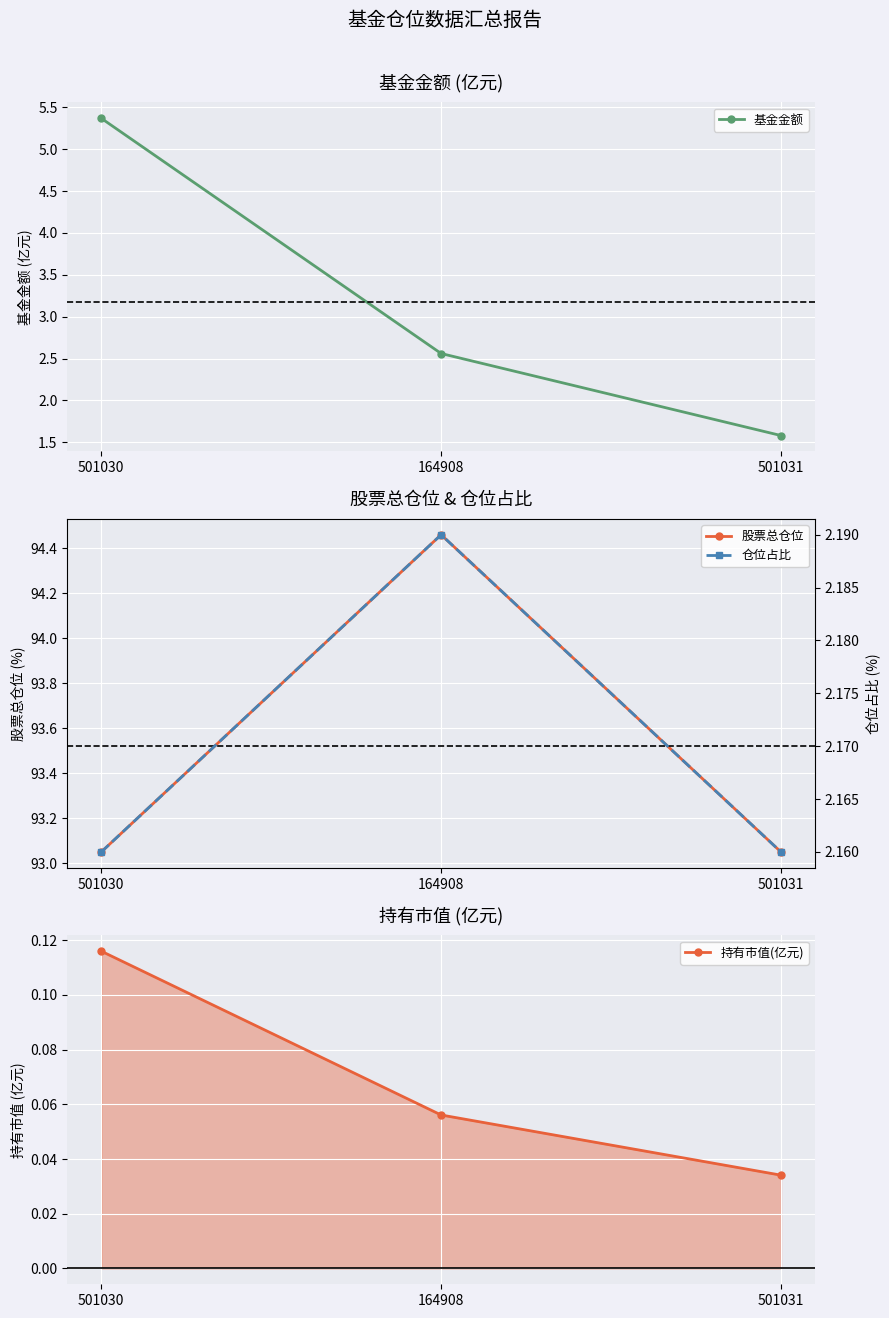

At which label is 基金金额 closest to 3?

164908